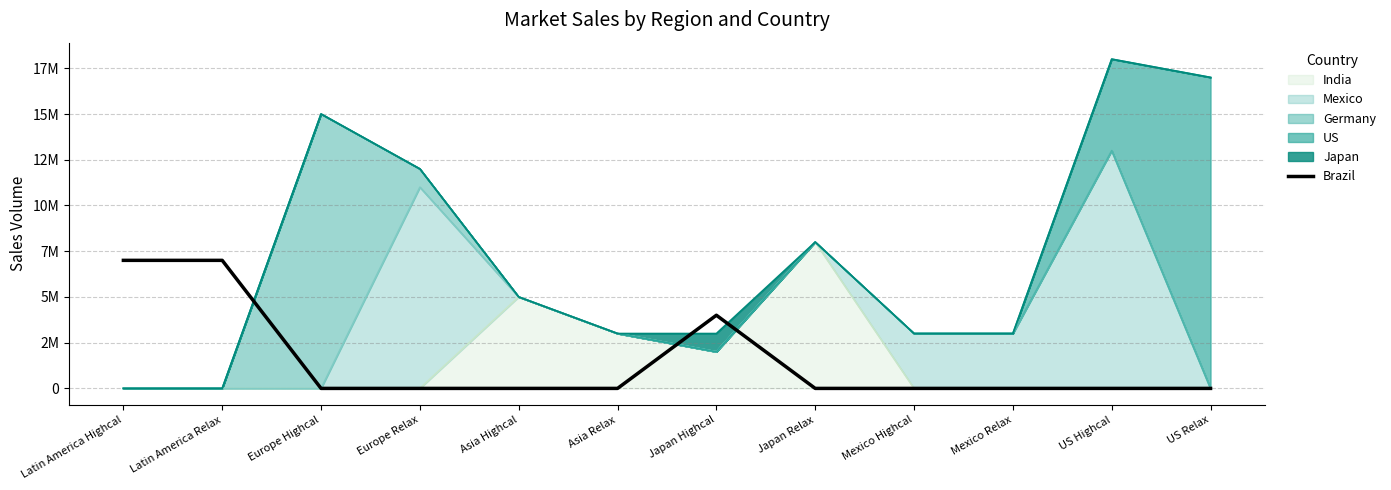

The value at Japan Highcal is 2702812. True or false?

False